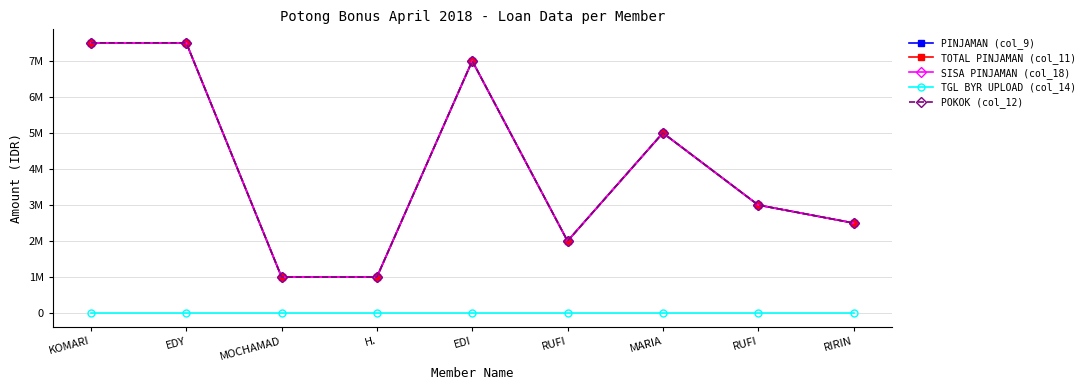

Is this an area chart (filled region under the line)?

No